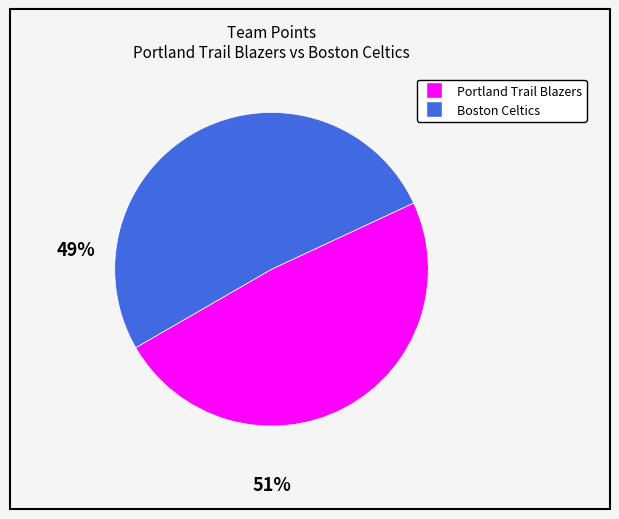

What is the smallest slice in the pie chart?

Portland Trail Blazers